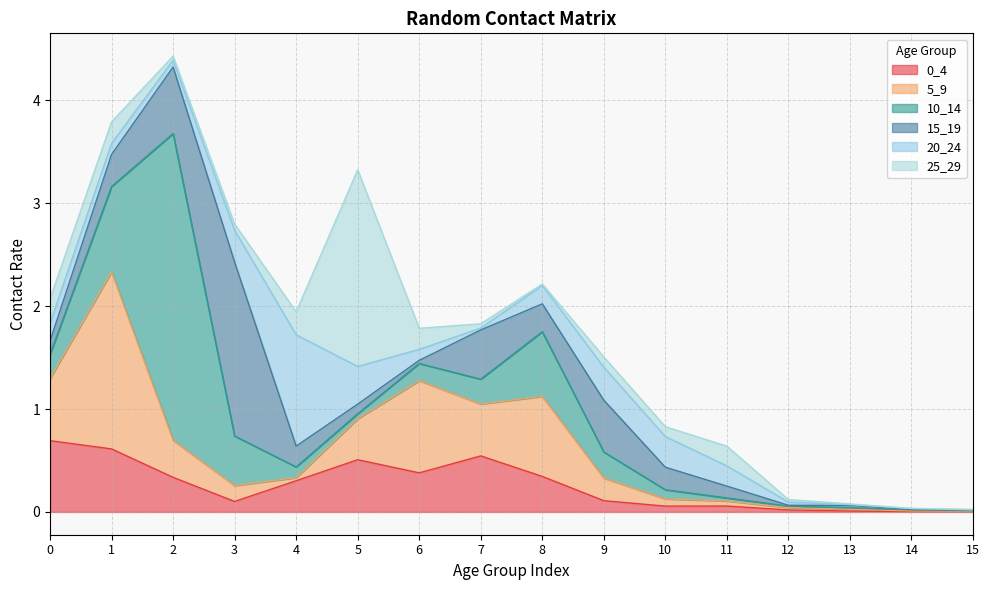

True or false: 25_29 has more than 2 points higher than both neighbors.

True